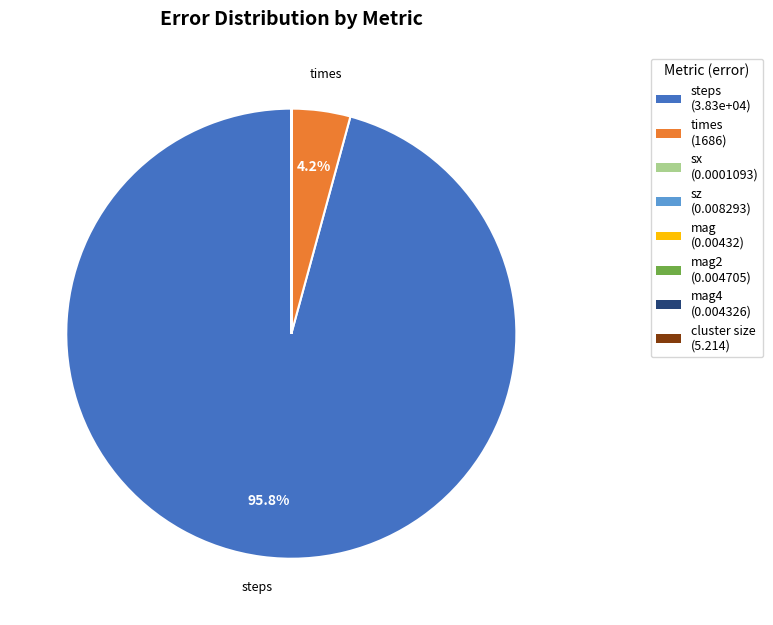

Does any single category account for the majority?

Yes